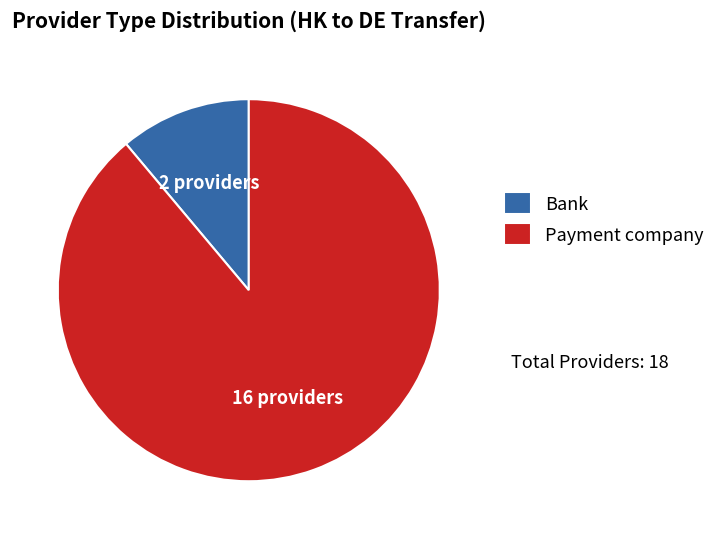

Is the sum of Bank and Payment company greater than half?

Yes